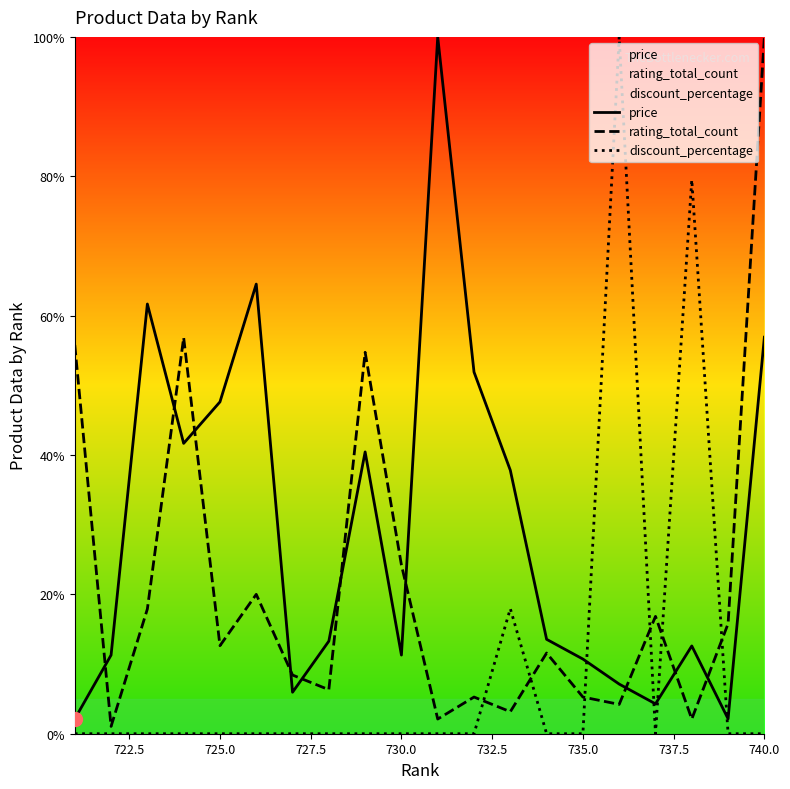

At which category is the sum across all series the highest?

740.0